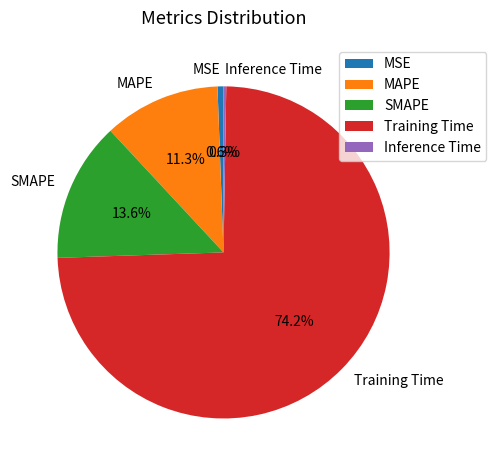

Which slice is the largest?

Training Time